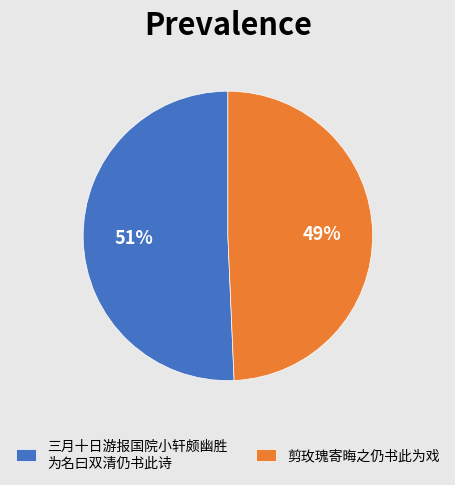

To the nearest percent, what is the average slice percentage?

50%